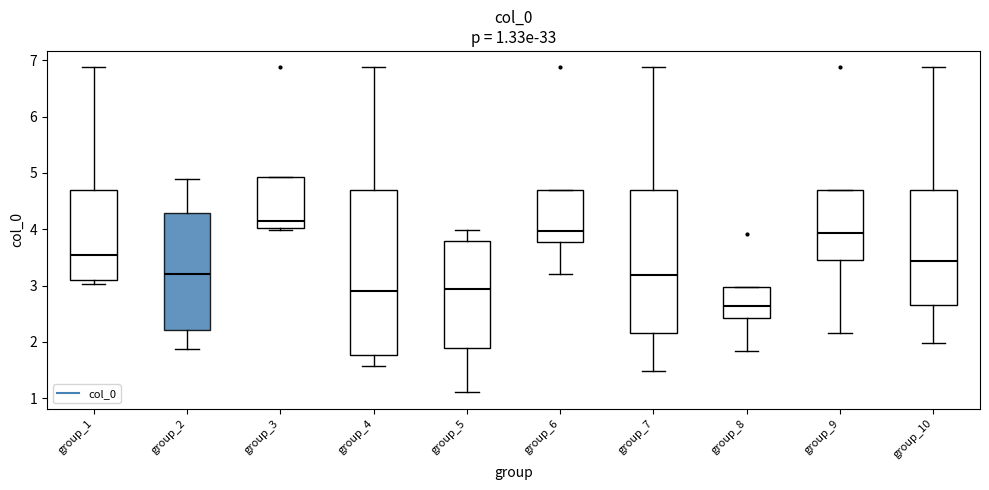

Which box is the tallest, from its lower edge to its upper edge?

group_4